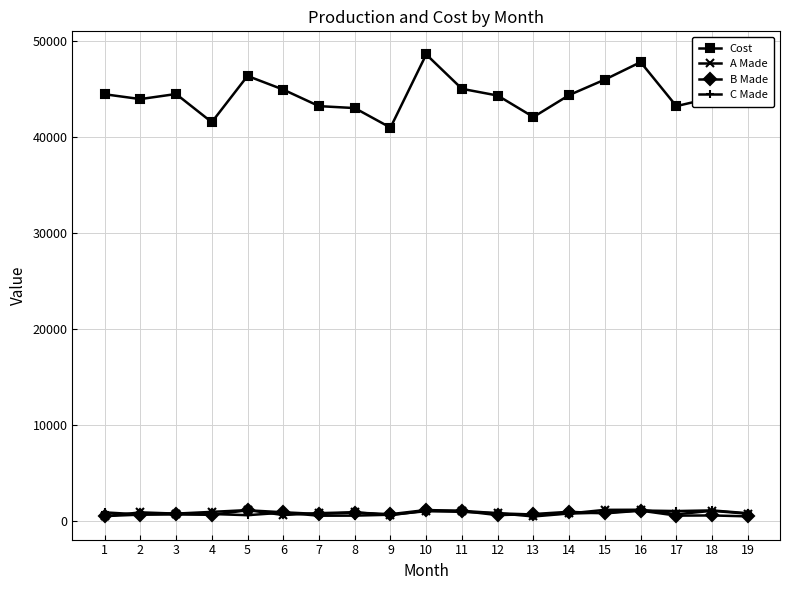

What is the difference between the maximum and second lowest values in the B Made series?

634